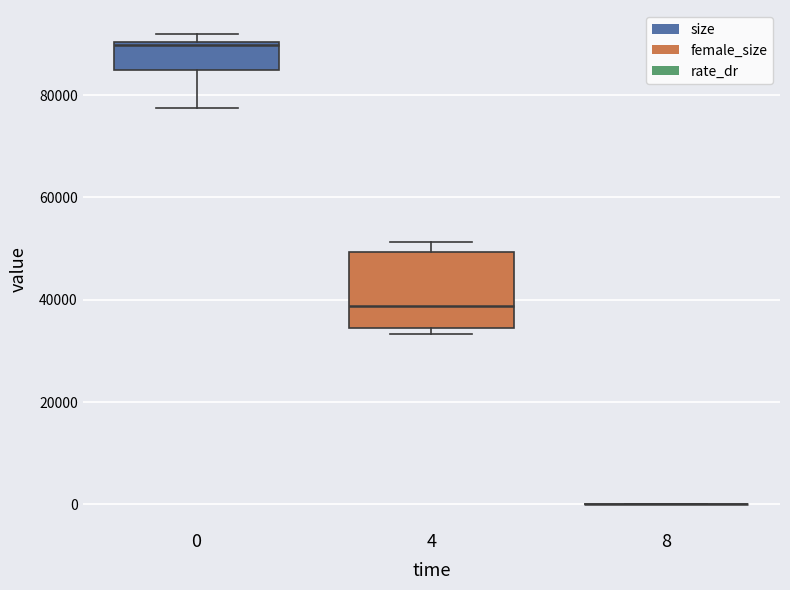

Reading left to right, read every box against the y-axis: the position of its median line, the range the box covers, and the ends of its whiskers. The values are not printed on the chart, so give them approximately, as read against the axis.

0: median 90000, box 84000 to 90000, whiskers 78000 to 92000
4: median 38000, box 34000 to 50000, whiskers 34000 (just below the box's lower edge) to 52000
8: box collapsed to a line at 0, whiskers 0 to 0